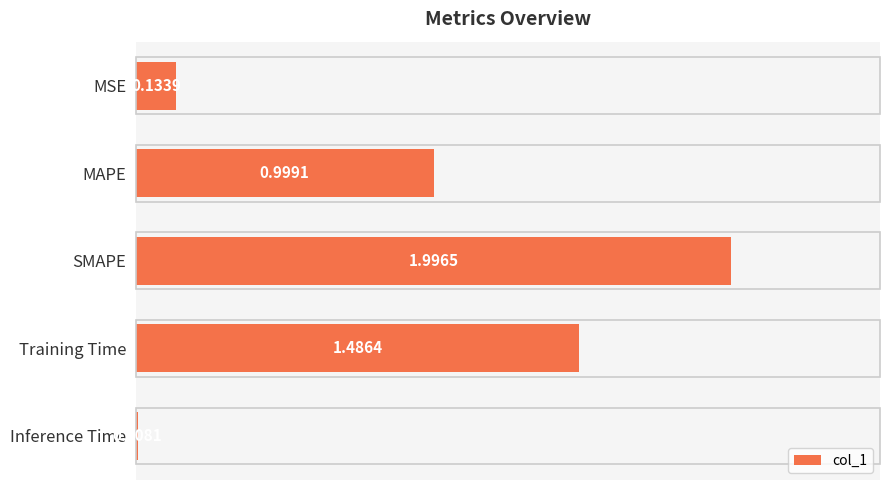

Count the number of data series in this chart.

1